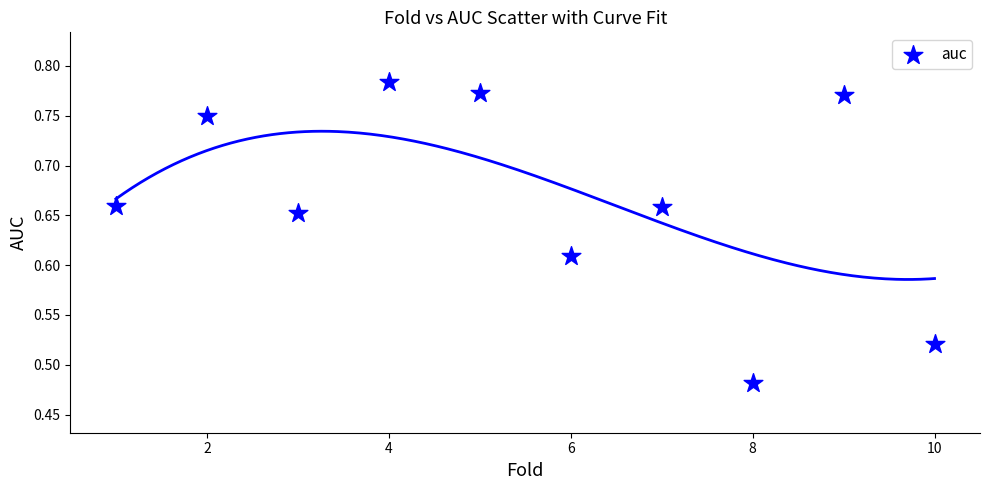

What is the range of X values (max minus min)?

9.0